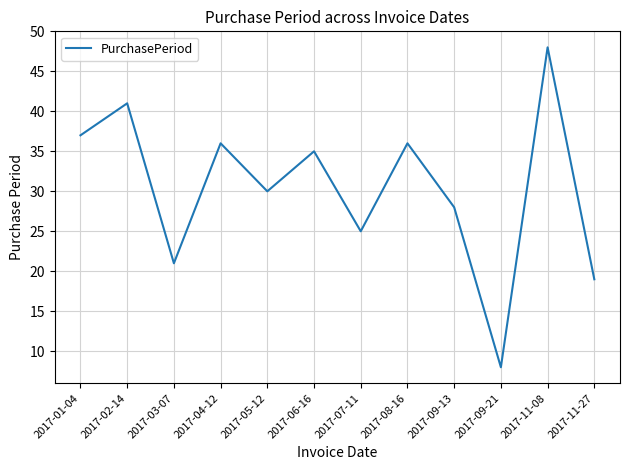

Between 2017-11-27 and 2017-05-12, which is larger?

2017-05-12